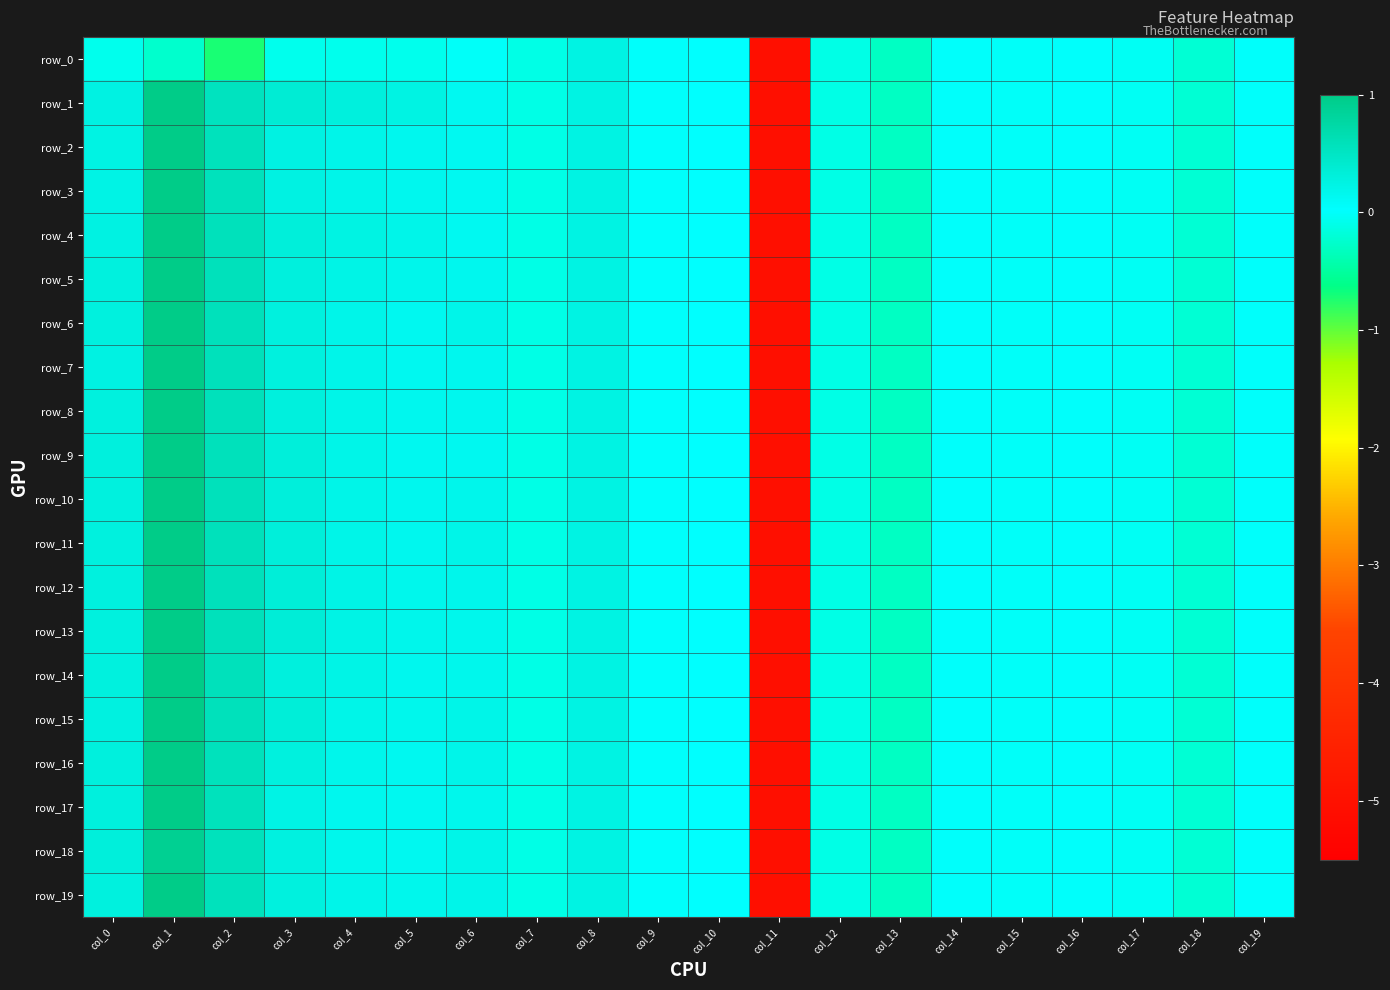

Which category has the highest value across all series?

col_1